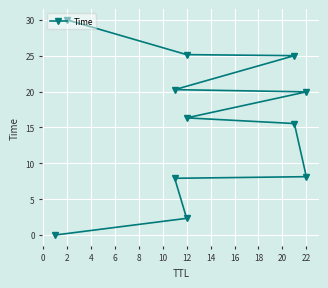

What is the change in value from −2 to 18?

+30.0